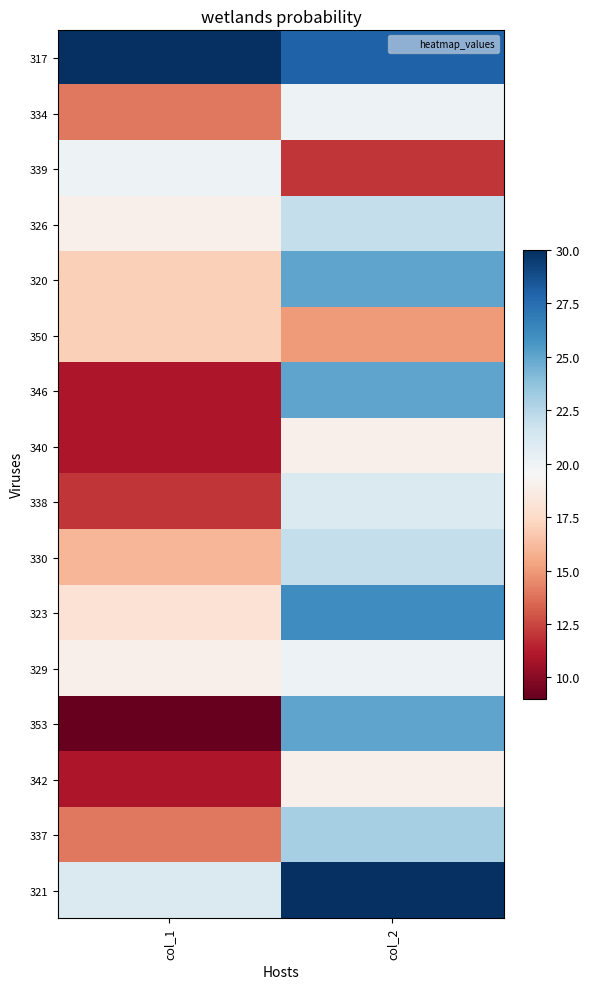

At which category is the sum across all series the highest?

col_2